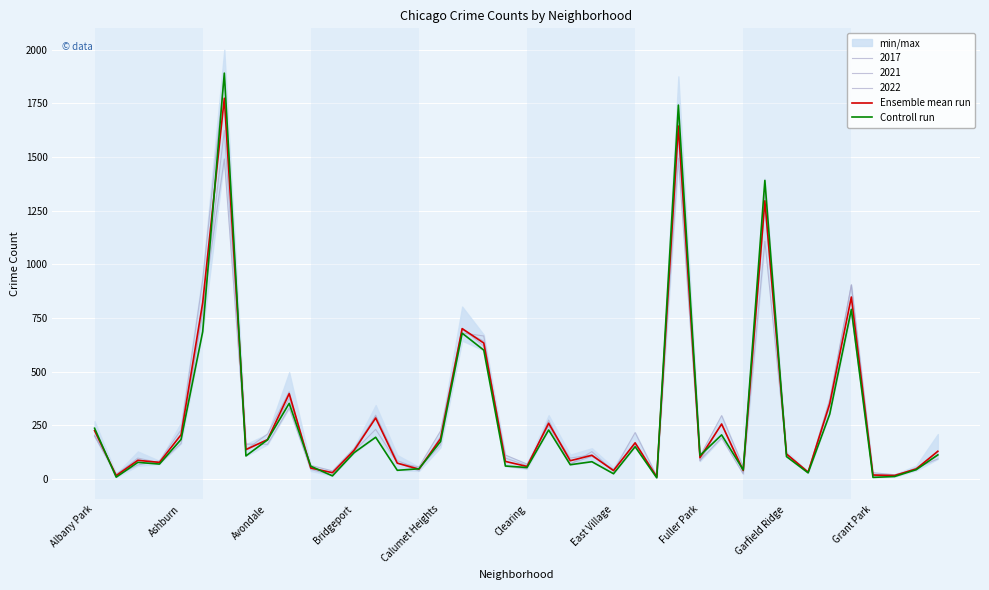

Is the value of Controll run at 15 greater than the value of Ensemble mean run at 36?

Yes